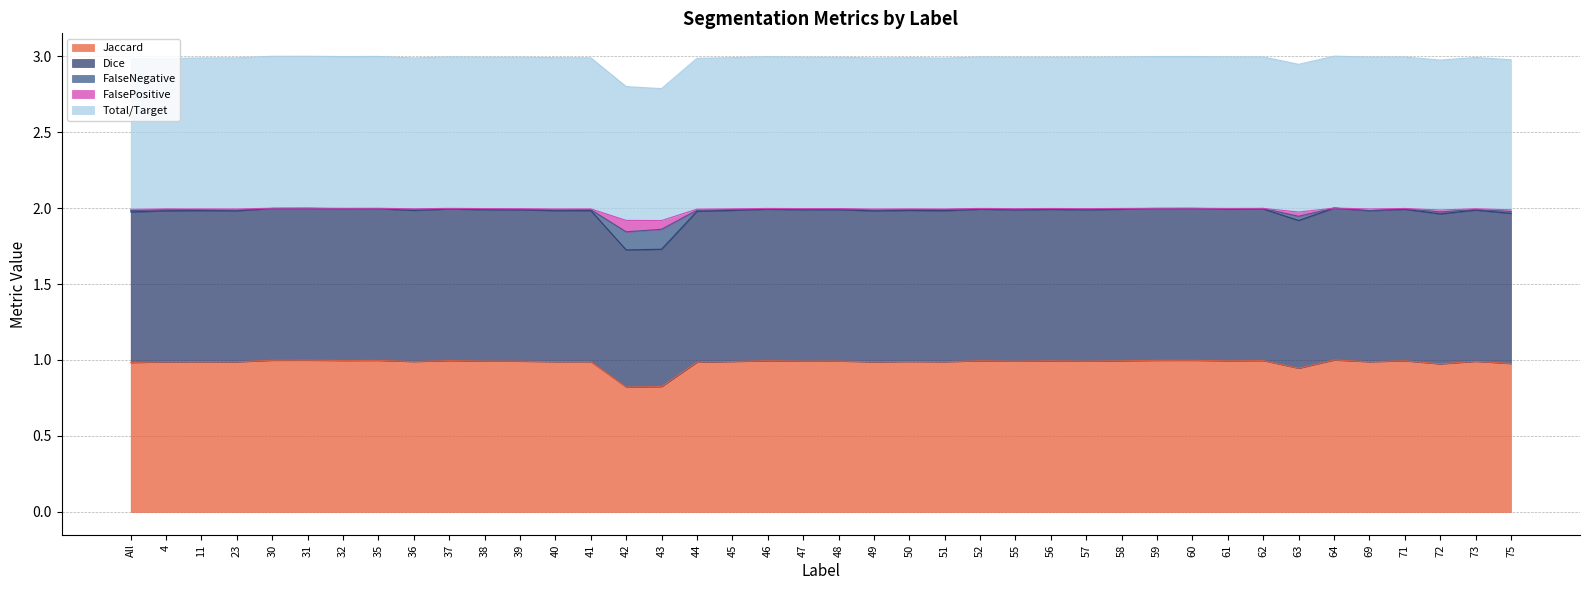

Which series has the widest spread of values?

Dice